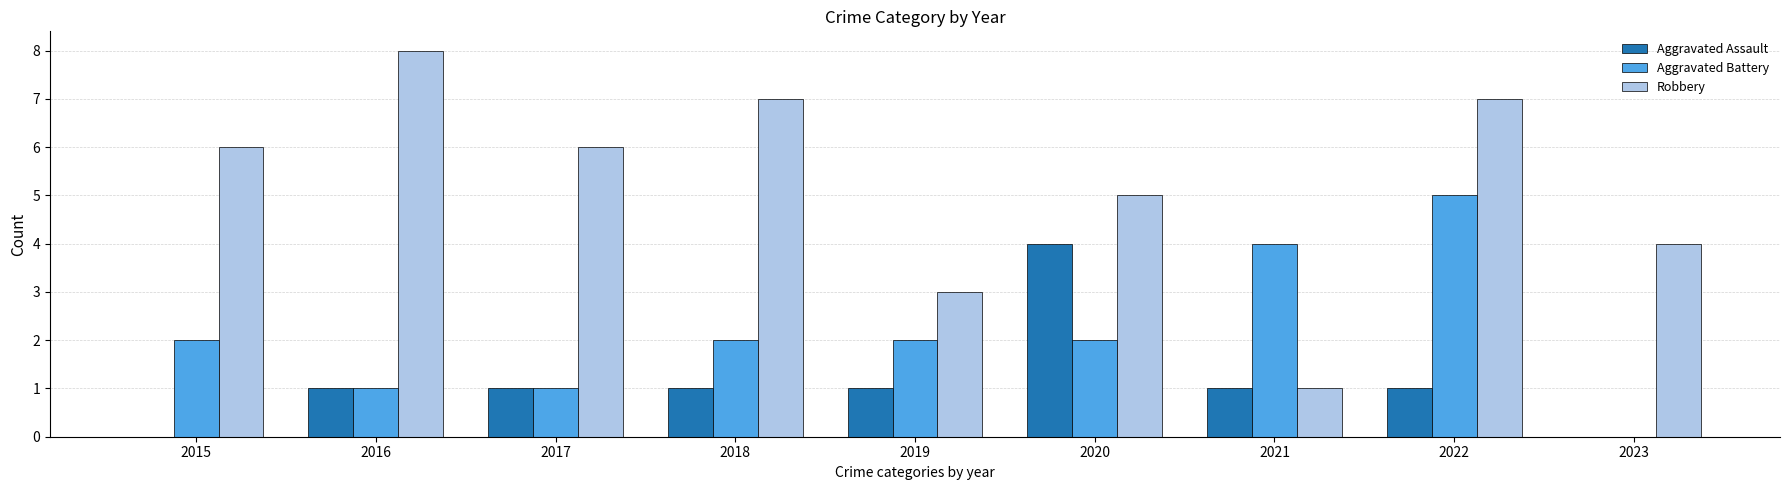

What is the sum of the Aggravated Battery values at 2023 and 2022?

5